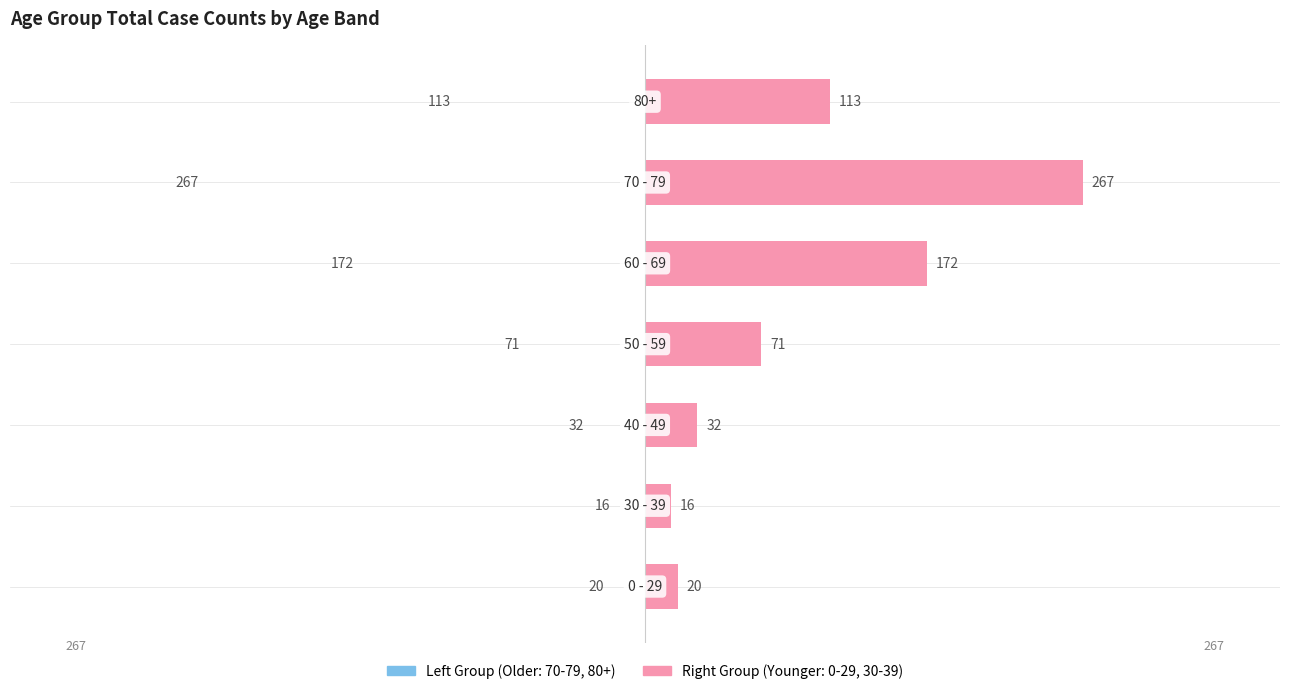

Which series changed the most between 1 and 3?

70 - 79 & older